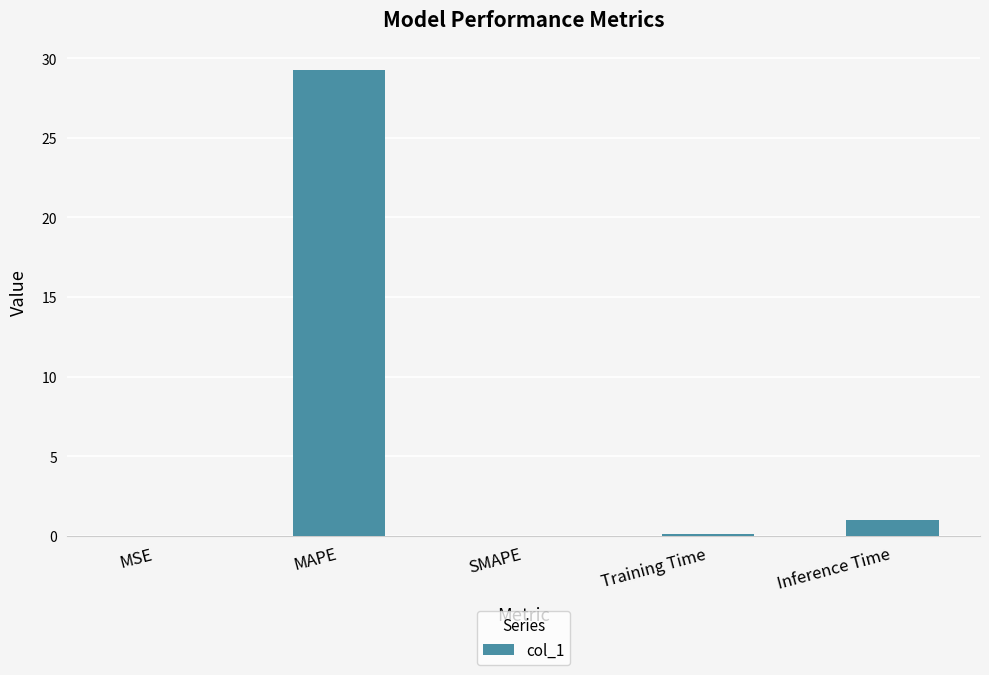

How many series are shown in this chart?

1